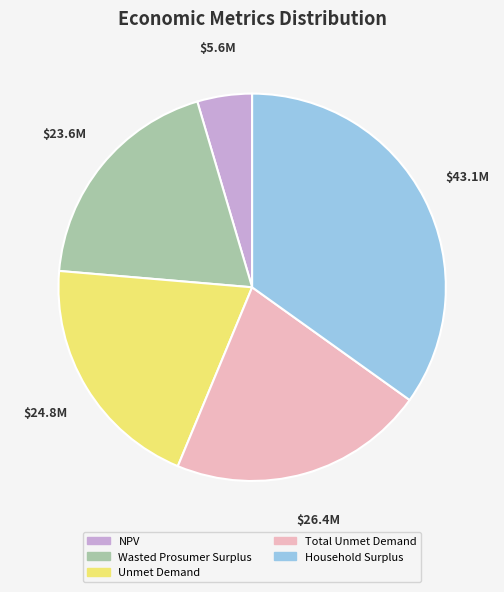

The Unmet Demand slice represents 28% of the pie. True or false?

False